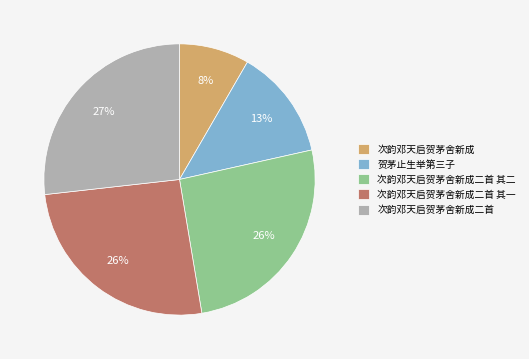

Approximately how many times larger is the value at 次韵邓天启贺茅舍新成二首 其一 compared to 次韵邓天启贺茅舍新成二首?

1.0